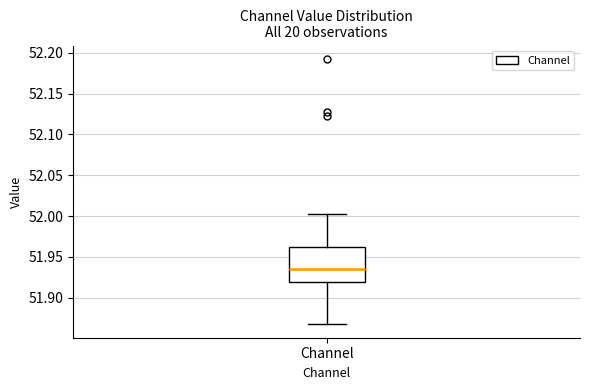

Read this box plot against the y-axis: the position of the median line, the range covered by the box, and the ends of both whiskers. The values are not printed on the chart, so give them approximately, as read against the axis.

median 51.935, box 51.920 to 51.965, whiskers 51.865 to 52.000